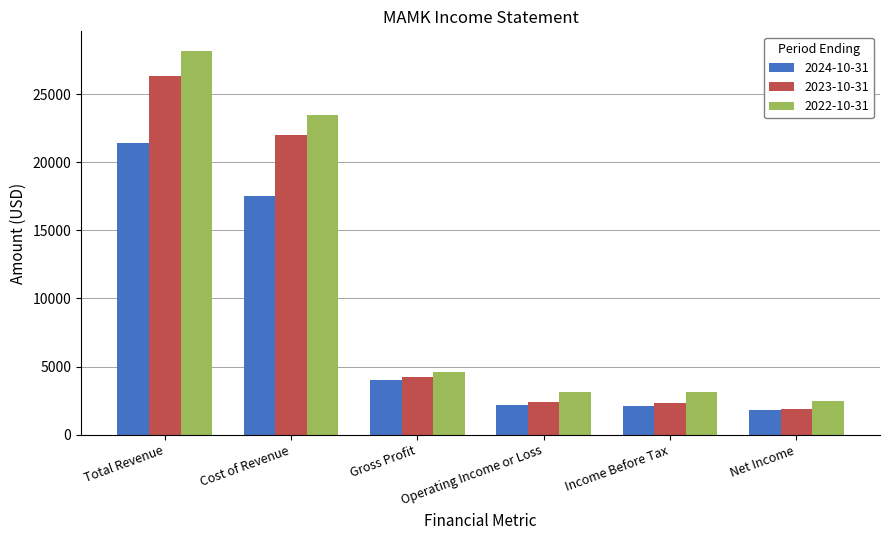

How many distinct data groups are displayed?

3